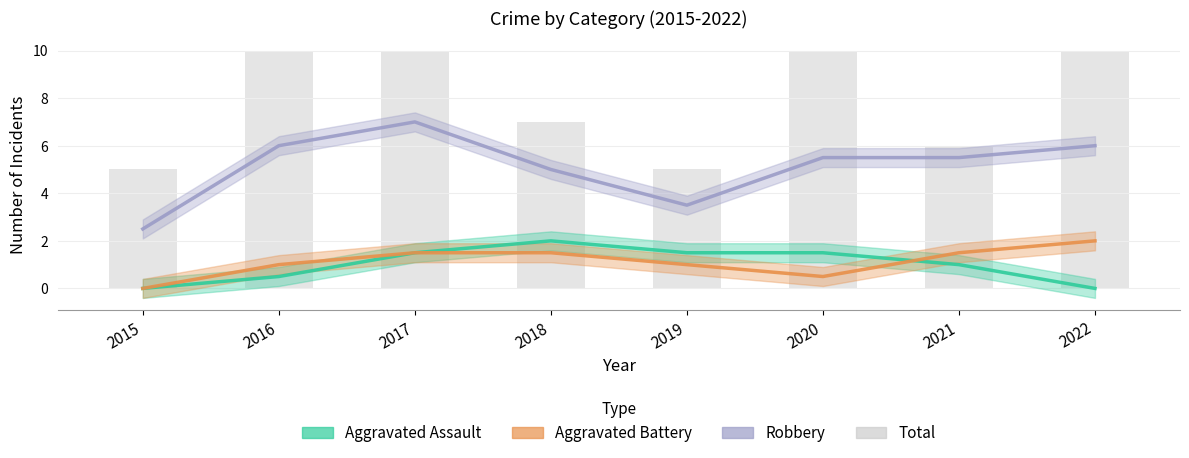

Which has a higher value, 2021 or 2015?

2021